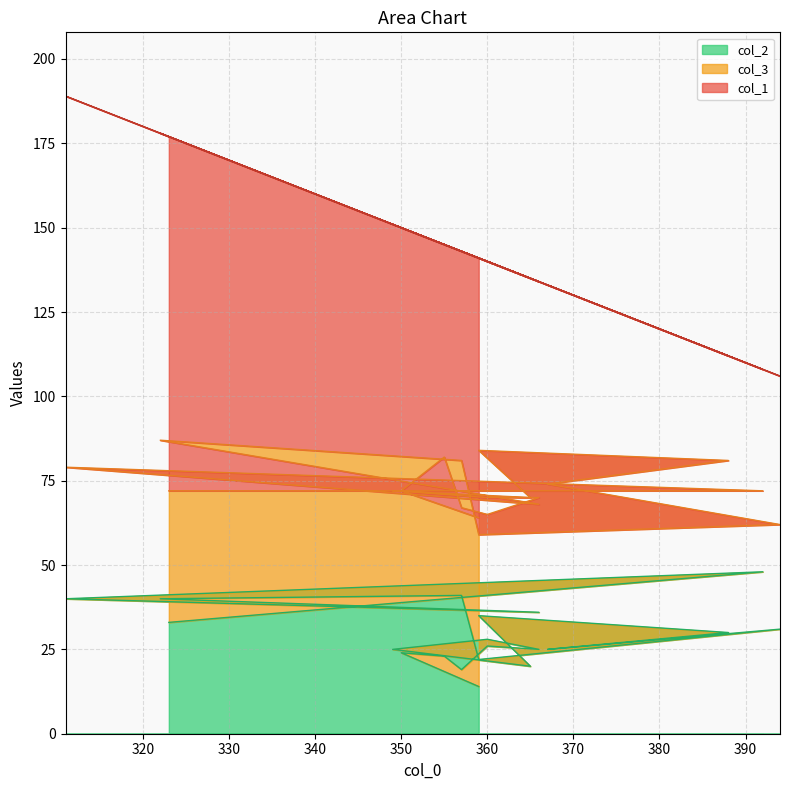

Rank the series by their average value, from lowest to highest.

col_2, col_3, col_1